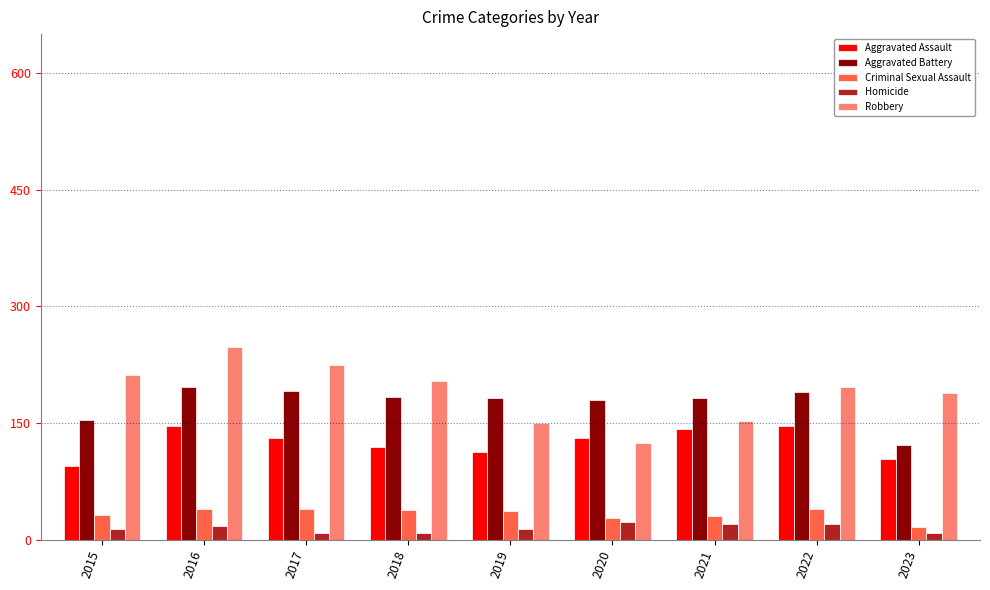

Which series changed the most between 2015 and 2016?

Aggravated Assault